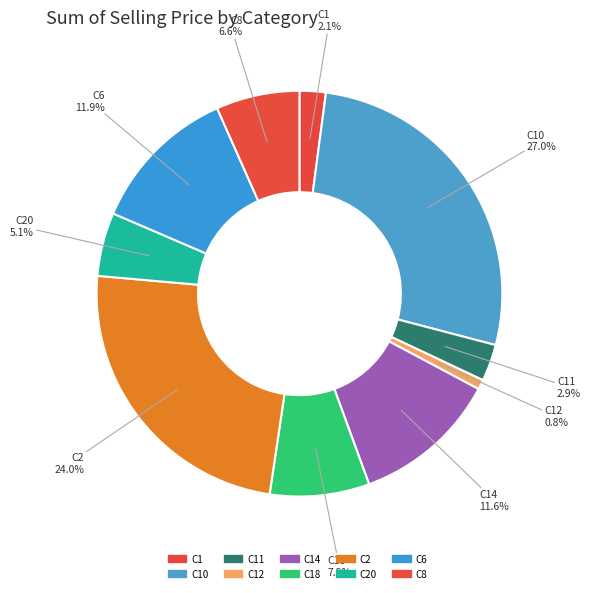

How many segments does this pie chart have?

10